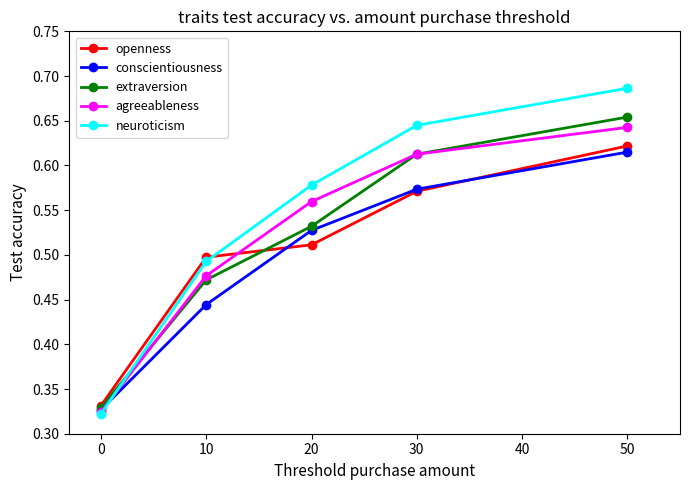

Which series changed the most between 10 and 30?

neuroticism